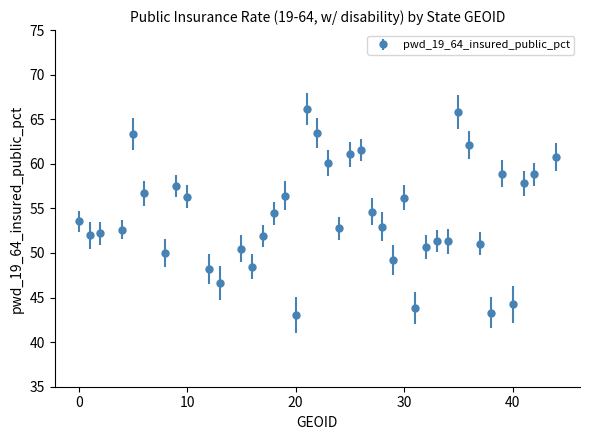

What is the difference between the second highest and second lowest values?

22.5